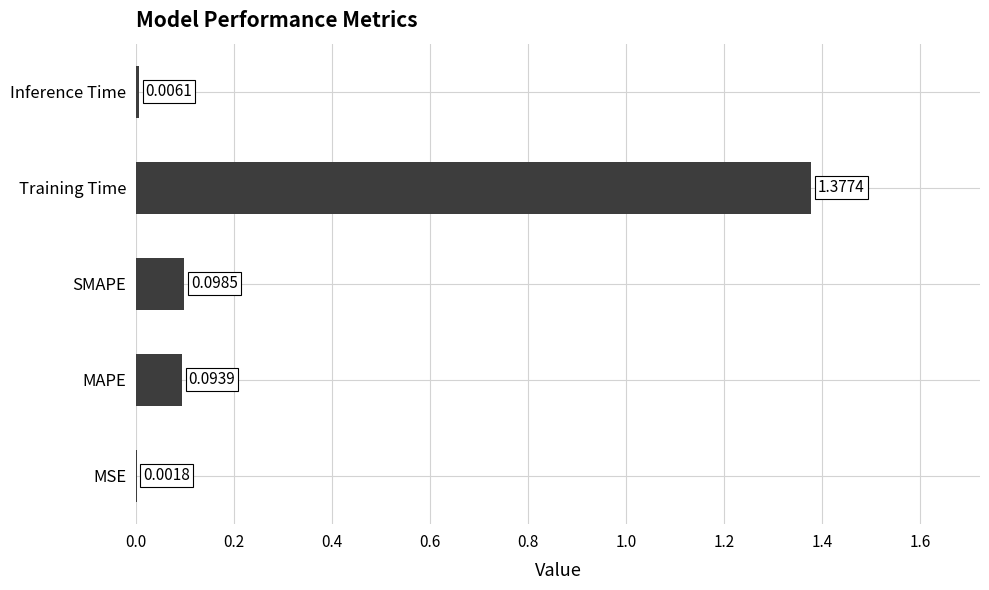

What is the sum of all values?

1.6